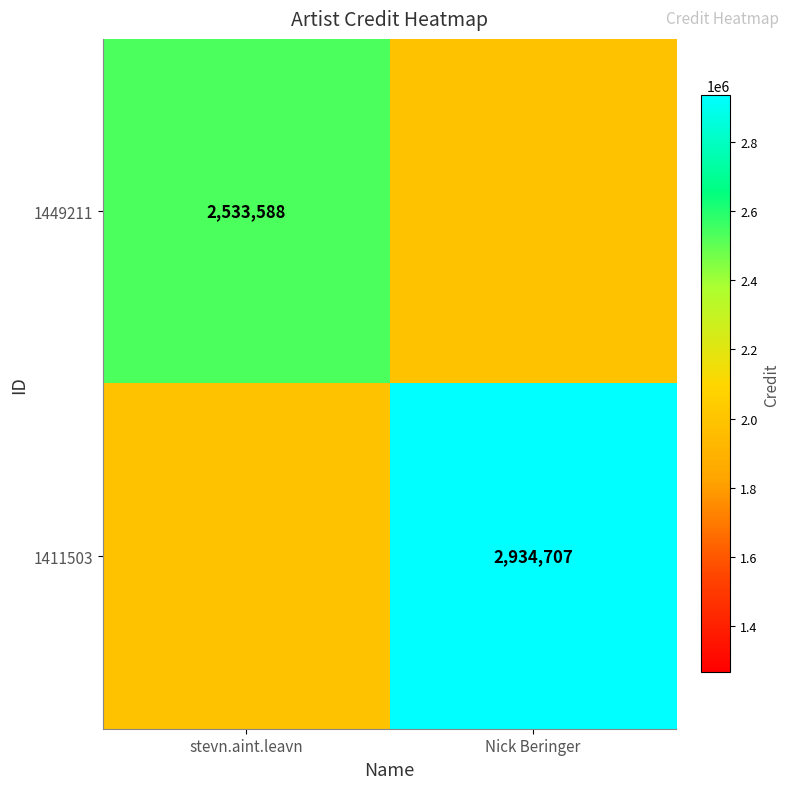

List the labels in order of 1411503 value, smallest first.

stevn.aint.leavn, Nick Beringer